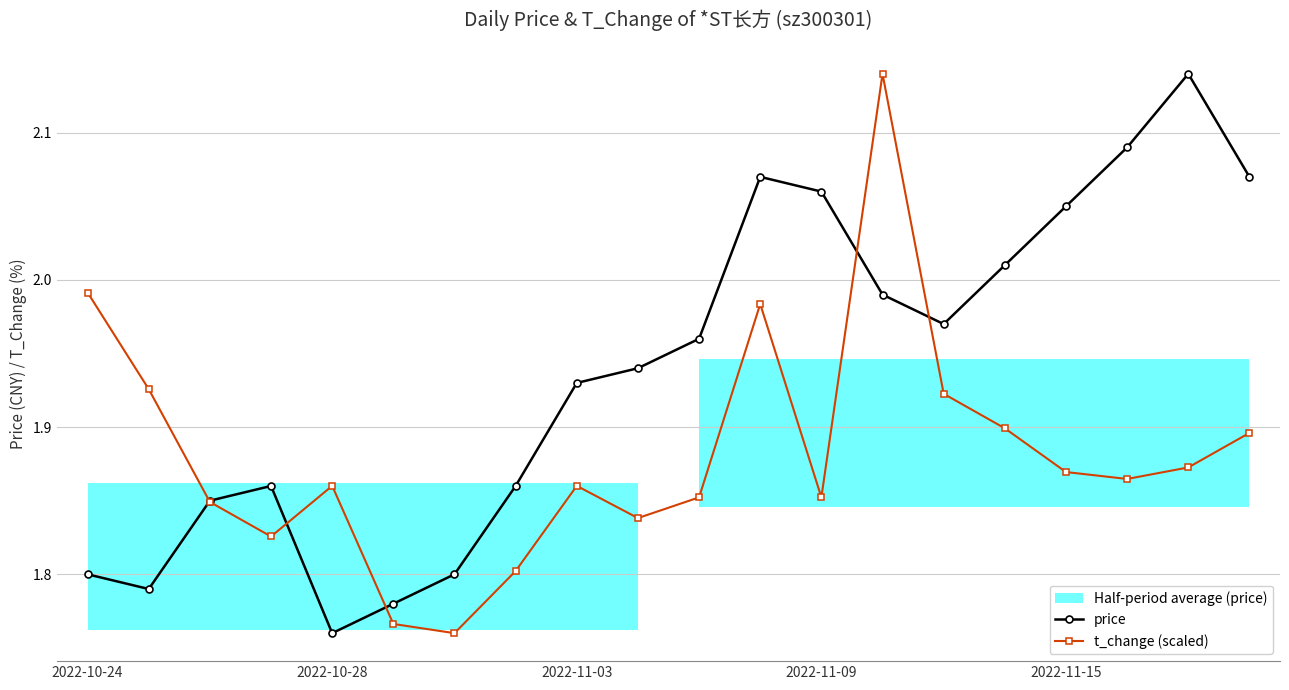

True or false: t_change (scaled) has more than 2 points higher than both neighbors.

True